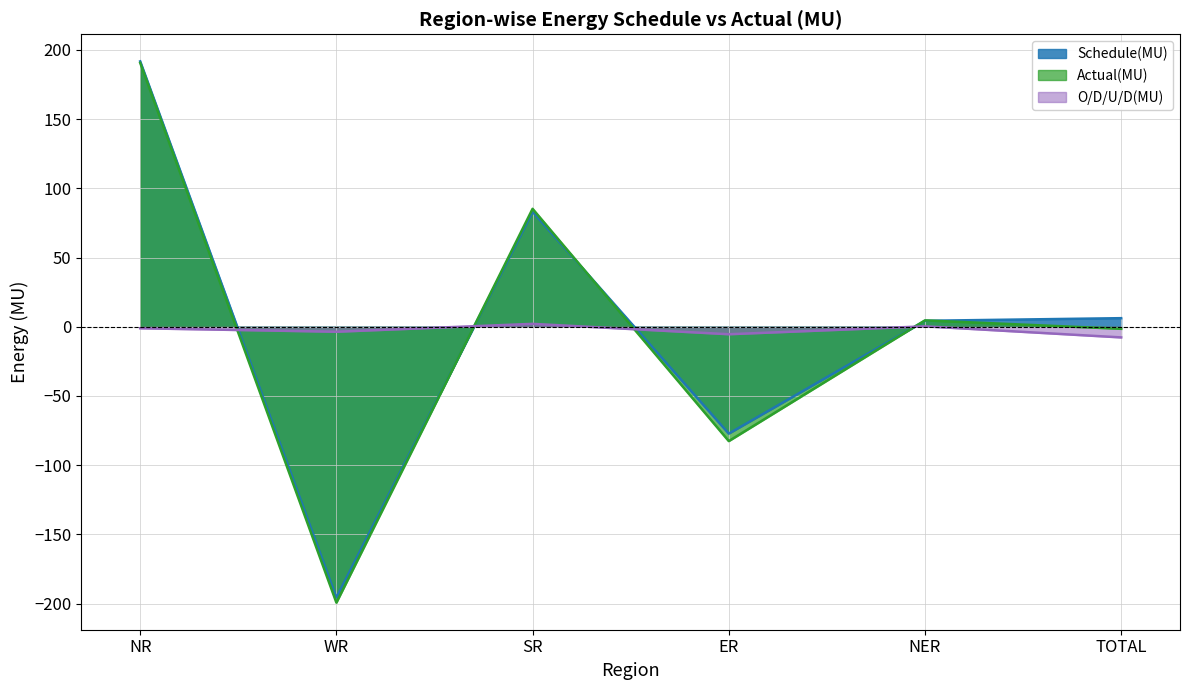

What is the value of the Actual(MU) point at the 3rd from the left?

85.2